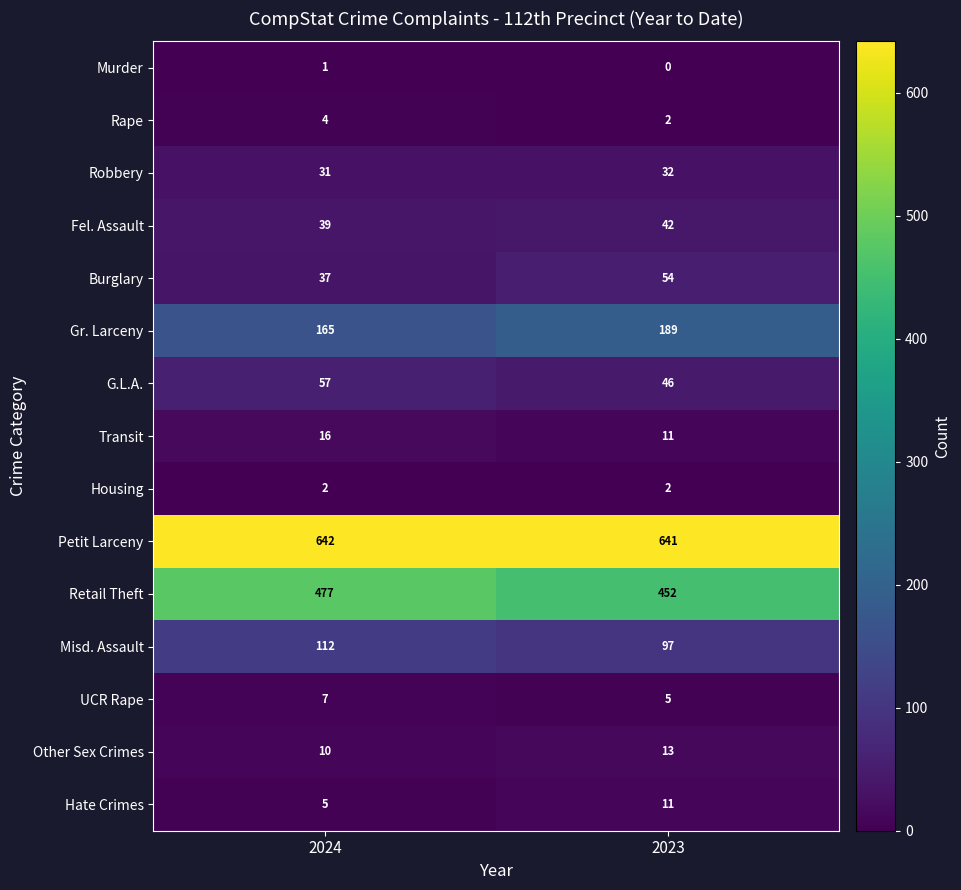

Between 2024 and 2023, which is larger?

2024